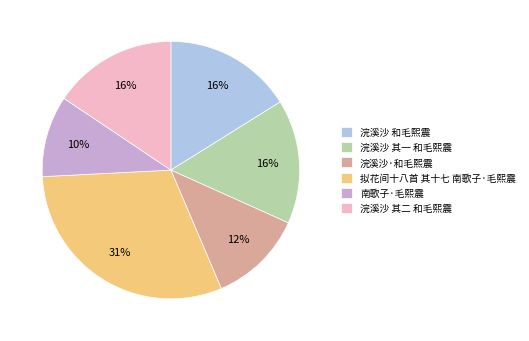

True or false: 浣溪沙·和毛熙震 accounts for 12% of the total.

True